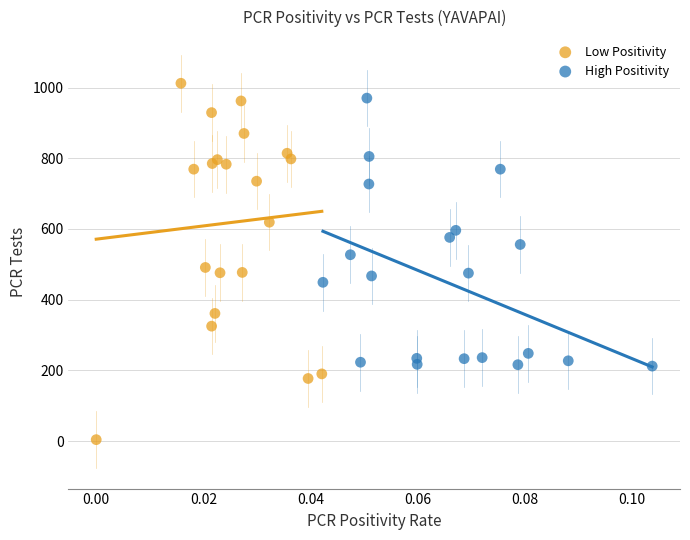

Which series has the widest spread of Y values?

Low Positivity